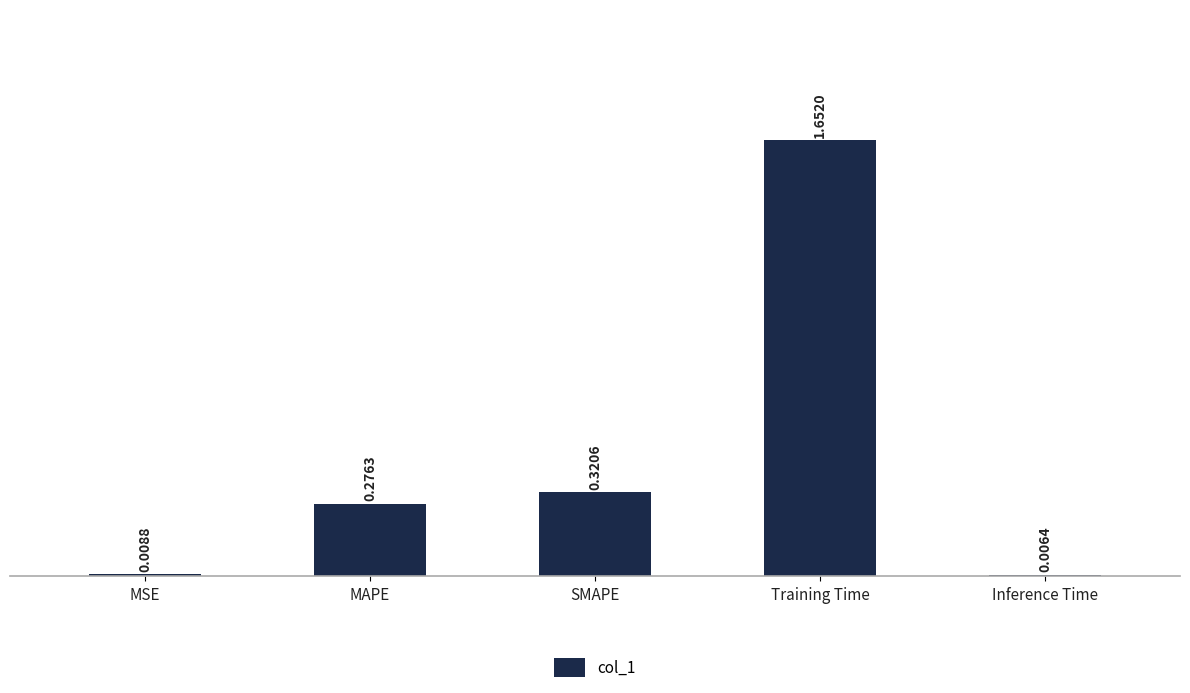

Between MAPE and MSE, which is larger?

MAPE